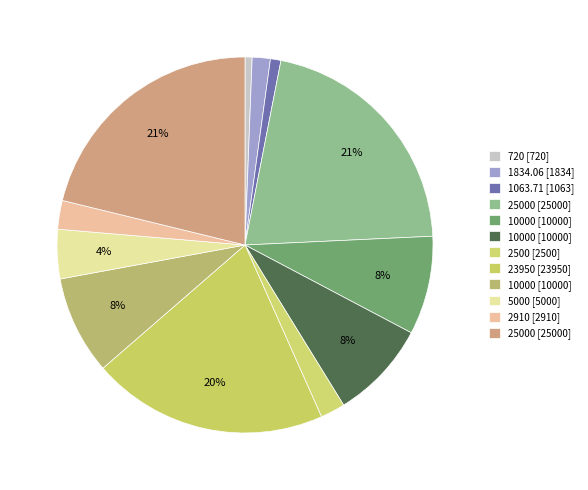

Count the number of slices in the pie.

12